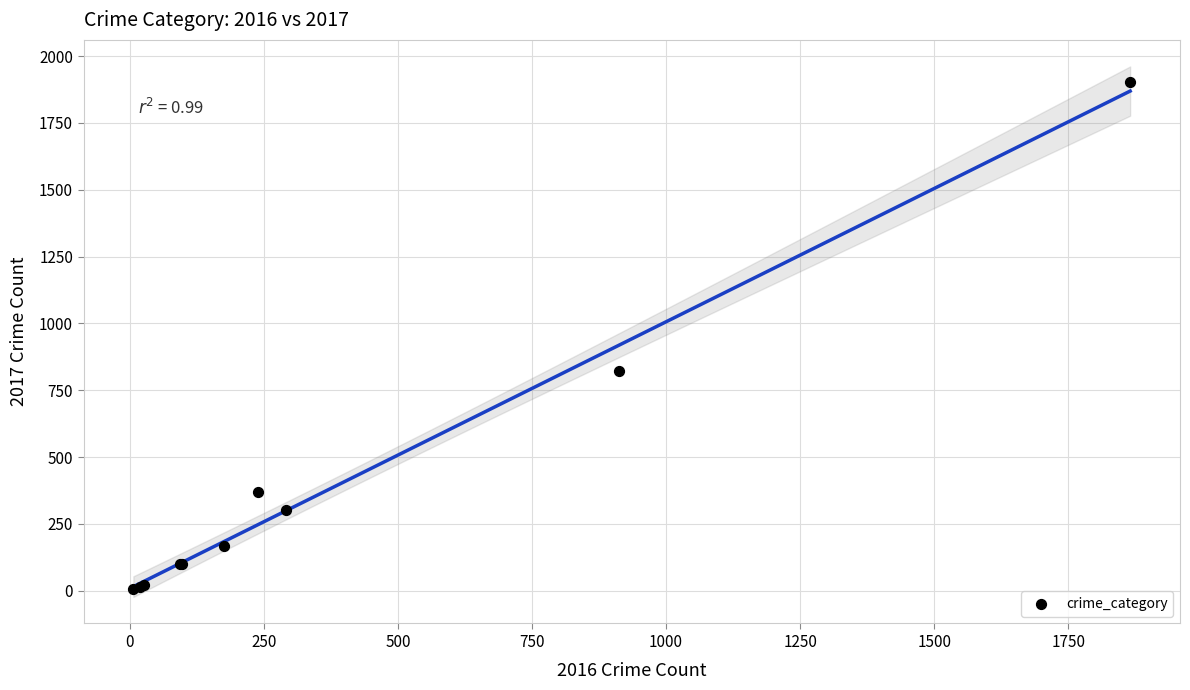

What Y value in the scatter plot is closest to 955?

822